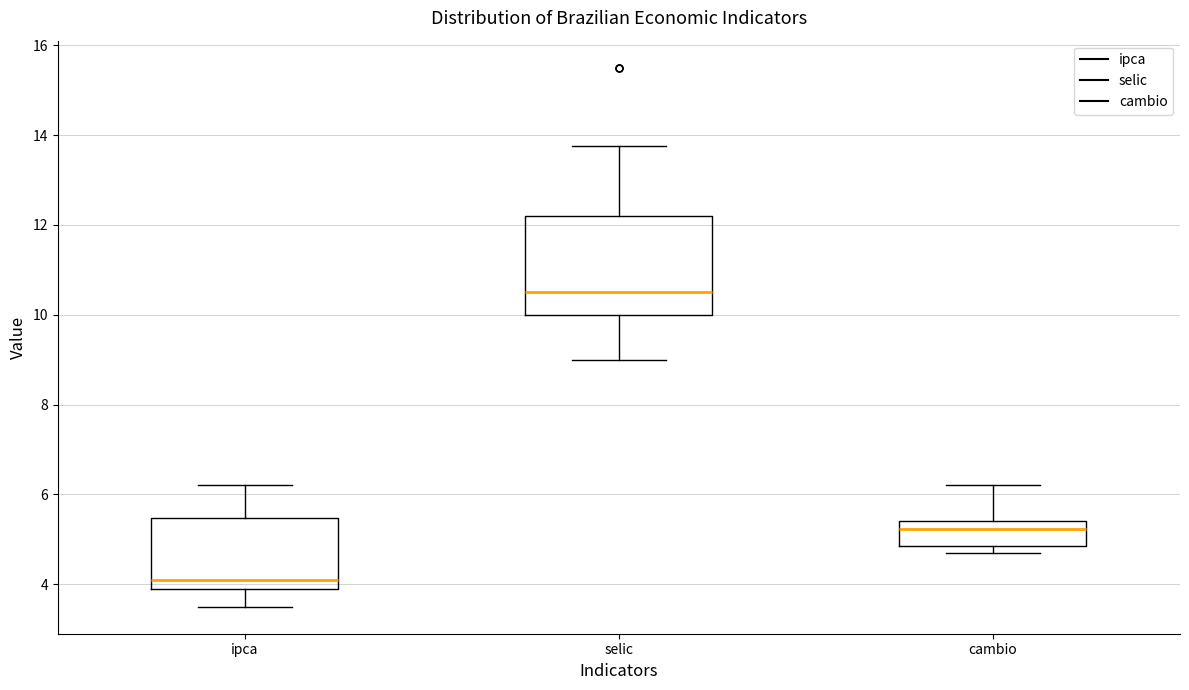

Where does the lower whisker of the box for selic end on the y-axis? The values are not printed on the chart, so give them approximately, as read against the axis.

9.0